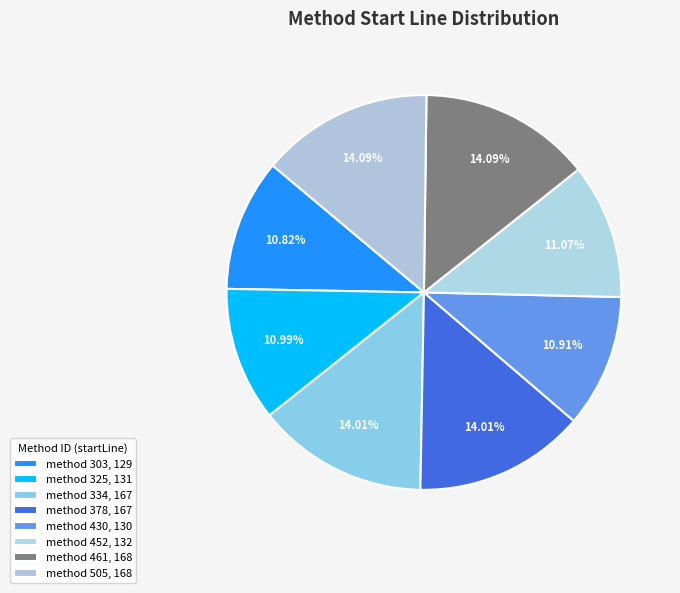

How many segments does this pie chart have?

8